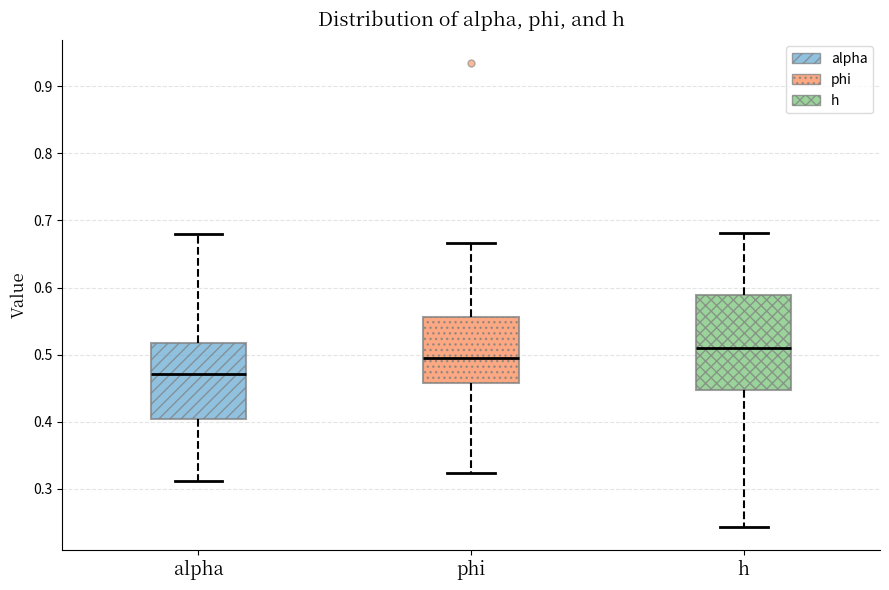

Reading left to right, transcribe this box plot: for each box, give where its median line is, the range the box spans, and where its two whiskers end, as read against the y-axis. The values are not printed on the chart, so give them approximately, as read against the axis.

alpha: median 0.47, box 0.40 to 0.52, whiskers 0.31 to 0.68
phi: median 0.50, box 0.46 to 0.56, whiskers 0.32 to 0.67
h: median 0.51, box 0.45 to 0.59, whiskers 0.24 to 0.68